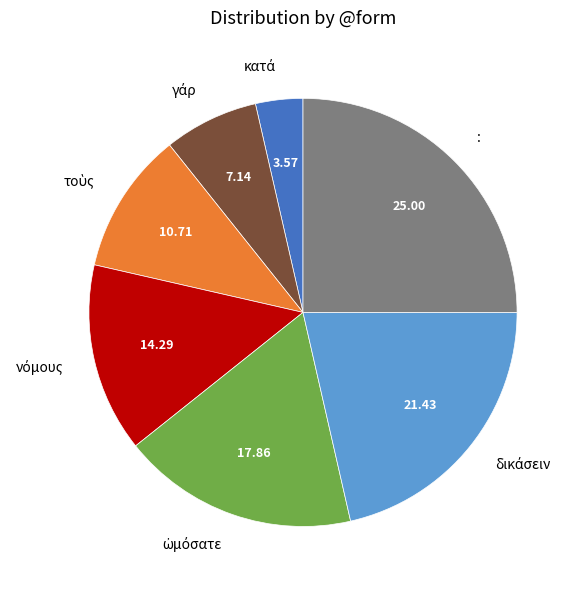

Is there any slice that represents more than half of the pie?

No